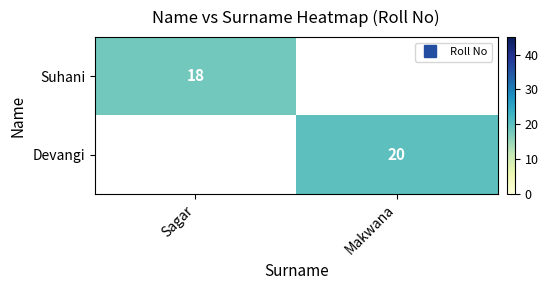

Which series has the widest spread of values?

Suhani